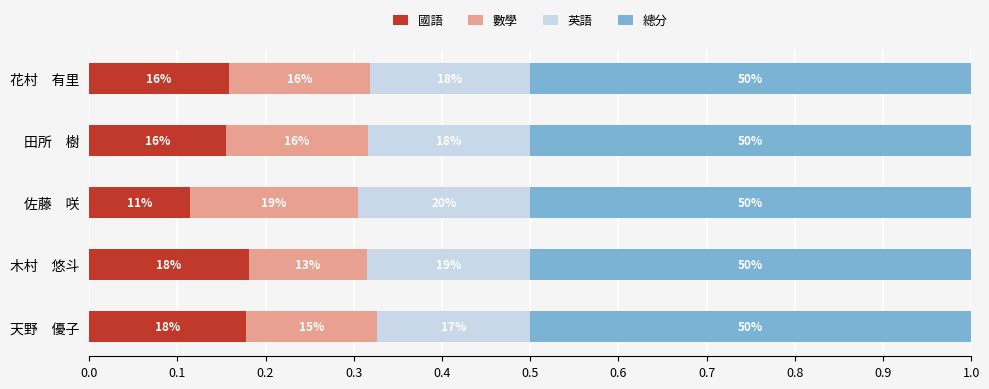

What are all the series names shown in the legend?

國語, 數學, 英語, 總分